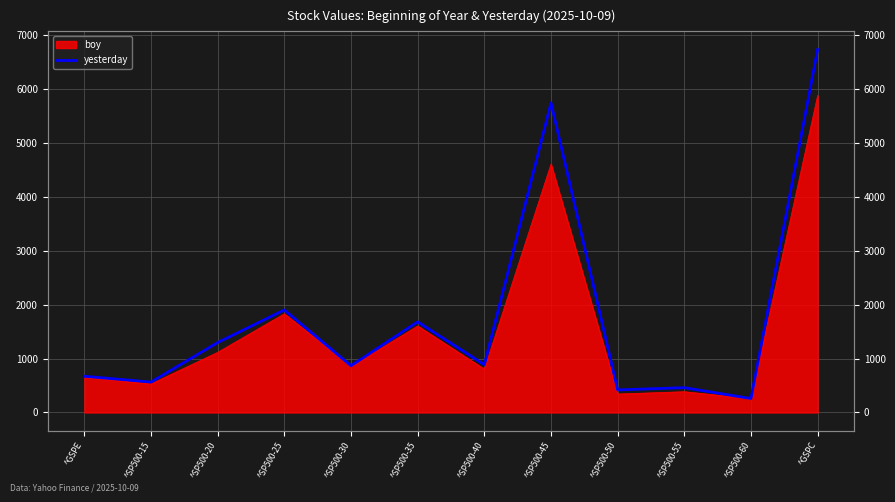

Where does the data first go above 886?

^SP500-20